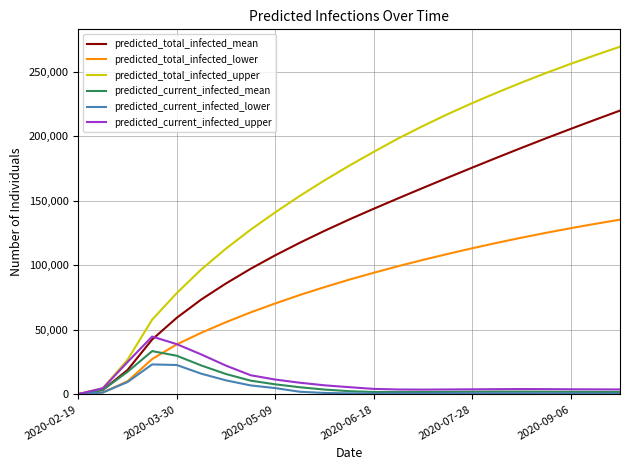

What is the average value of the predicted_total_infected_upper series?

160644